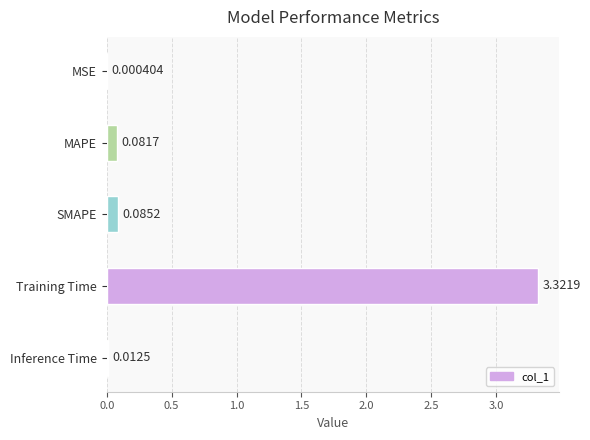

What is the sum of all values?

3.5